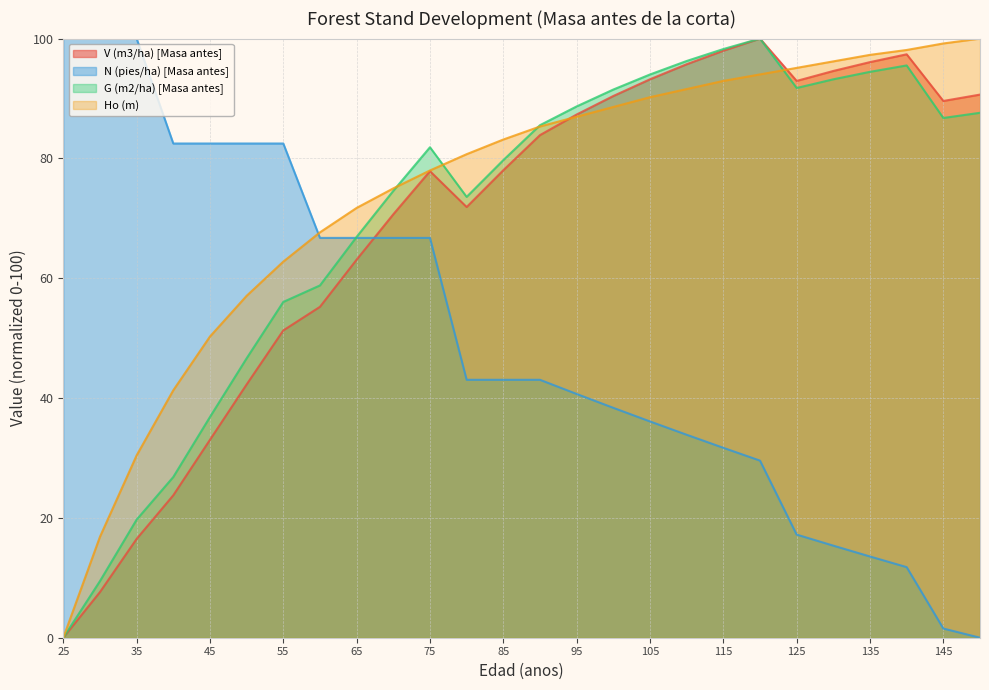

At which category does the chart reach its minimum across all series?

25